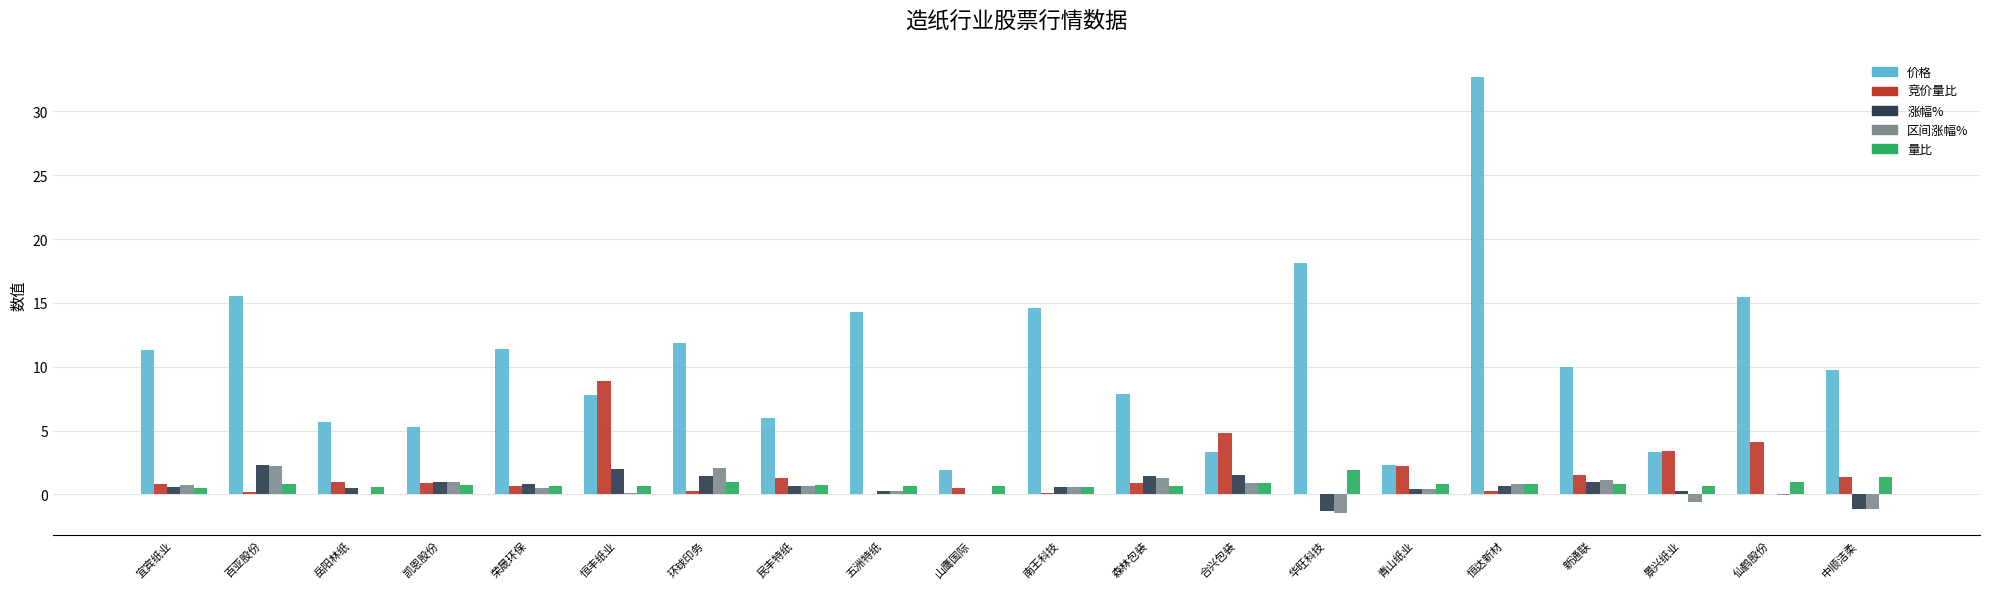

Count the number of categories in the chart.

20